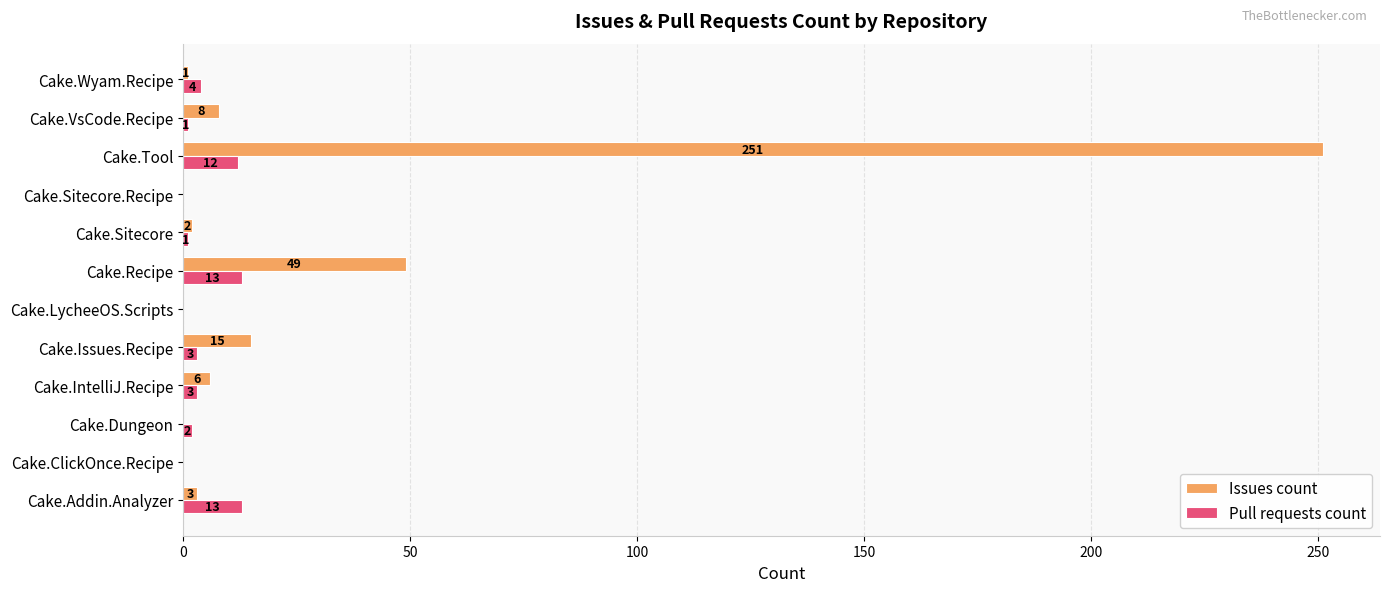

The Issues count series shows 175 at Cake.Sitecore.Recipe. True or false?

False